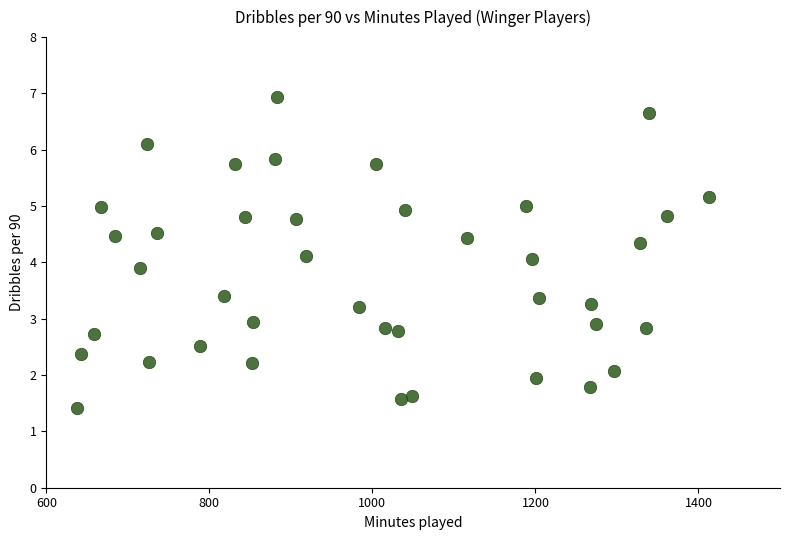

What is the range of Y values (max minus min)?

5.5